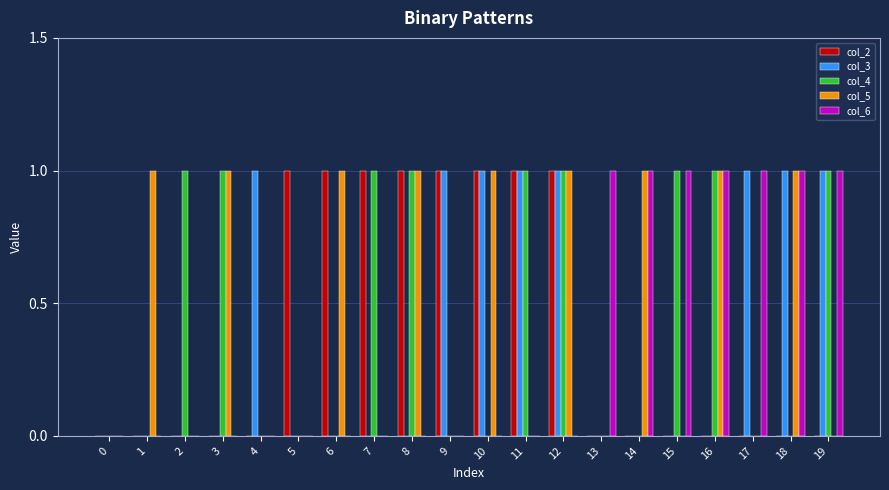

What is the sum of all col_2 values?

8